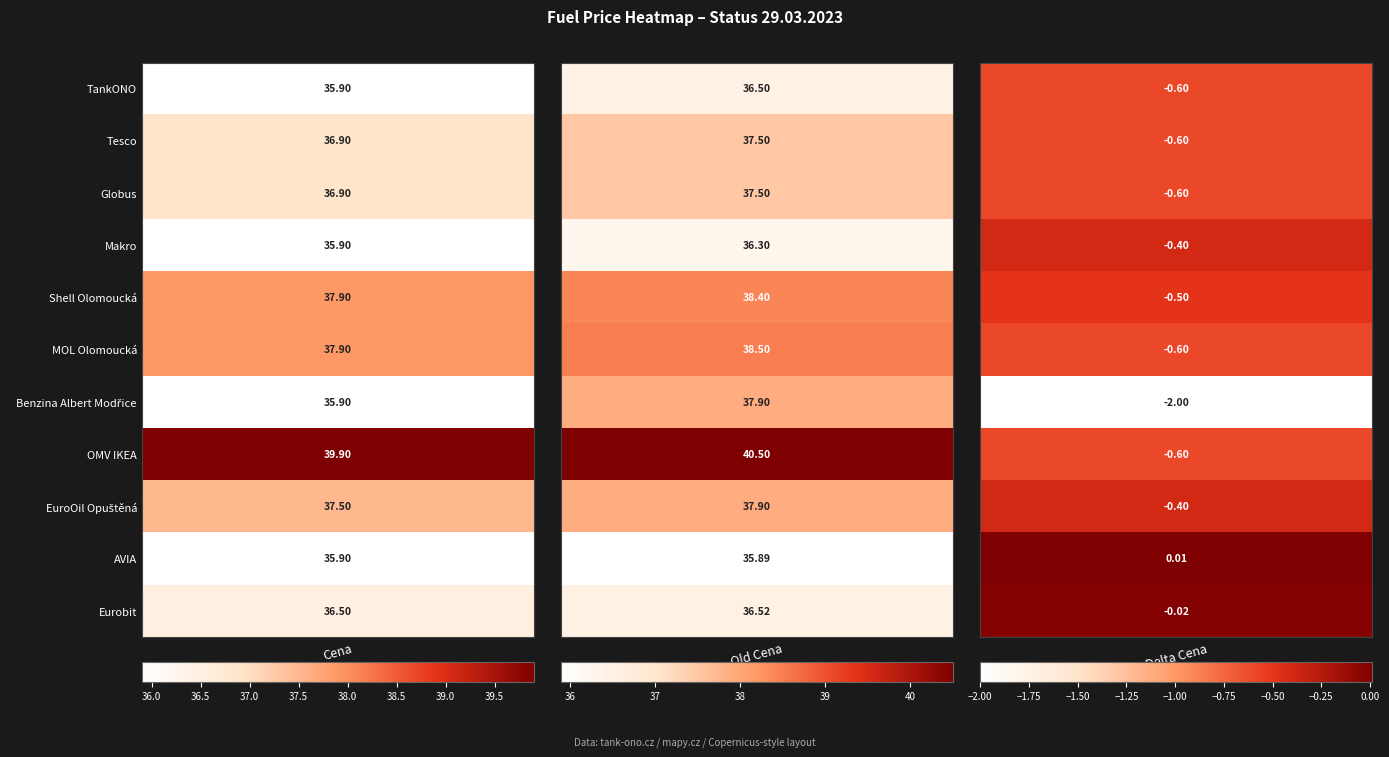

Which series has the largest total across all categories?

OMV IKEA